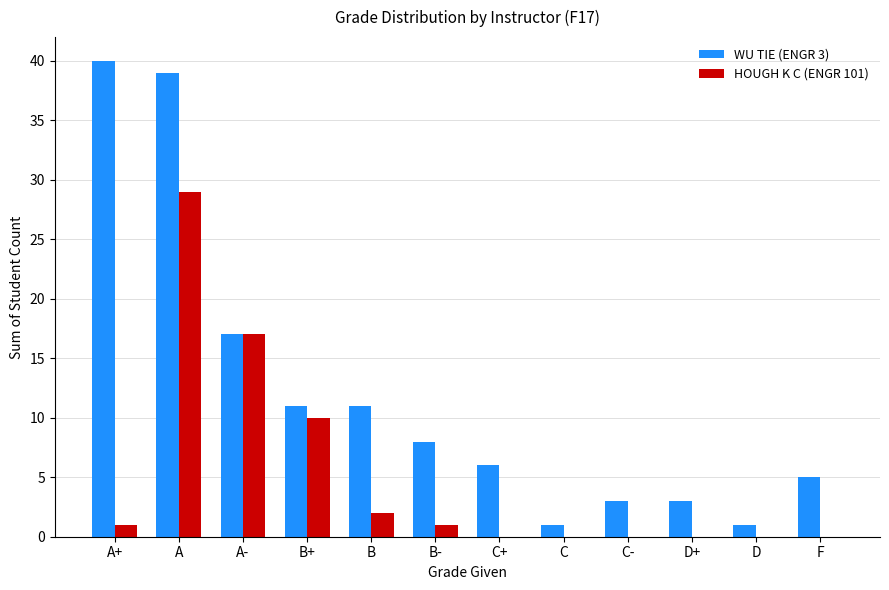

Reading left to right, what are all the values shown in this chart?

WU TIE (ENGR 3): A+=40	A=39	A-=17	B+=11	B=11	B-=8	C+=6	C=1	C-=3	D+=3	D=1	F=5
HOUGH K C (ENGR 101): A+=1	A=29	A-=17	B+=10	B=2	B-=1	C+=0	C=0	C-=0	D+=0	D=0	F=0